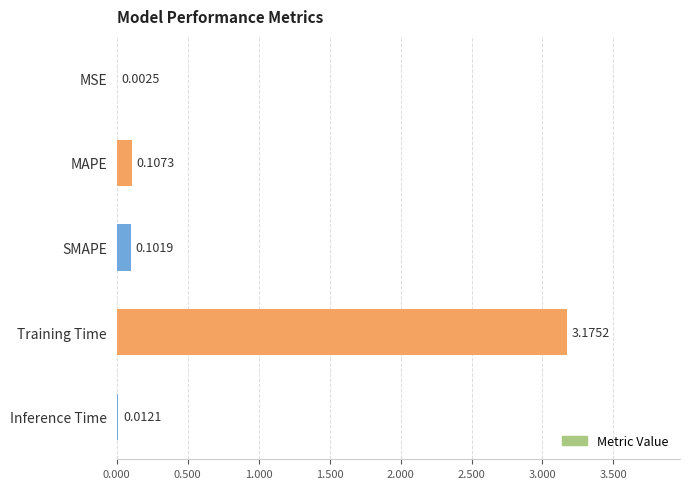

Where is the data nearest to the value 1?

MAPE